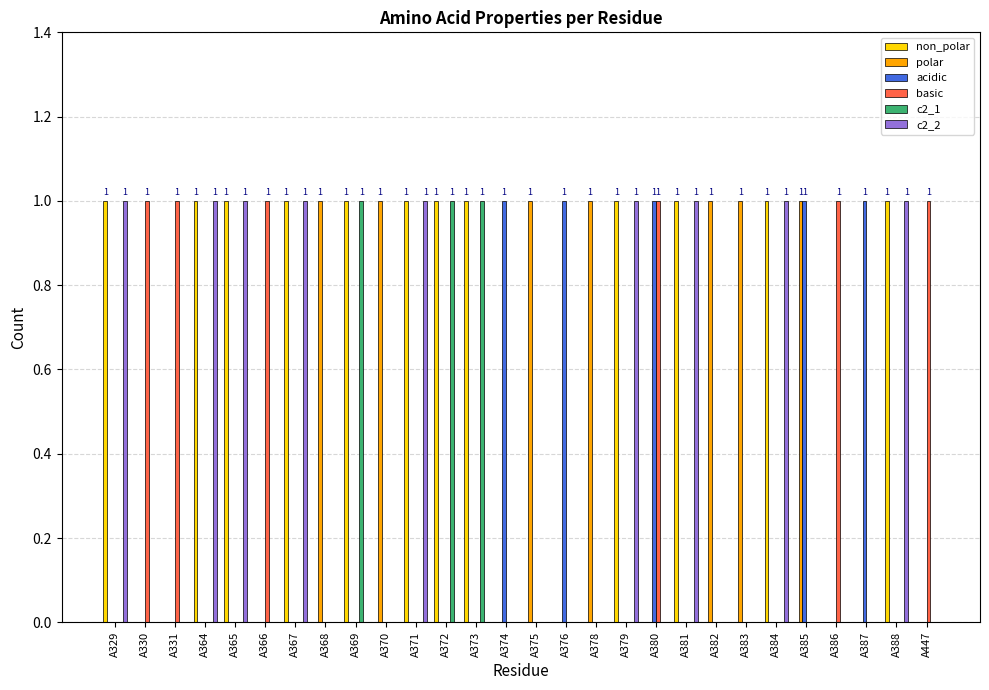

Which series has the largest total across all categories?

non_polar